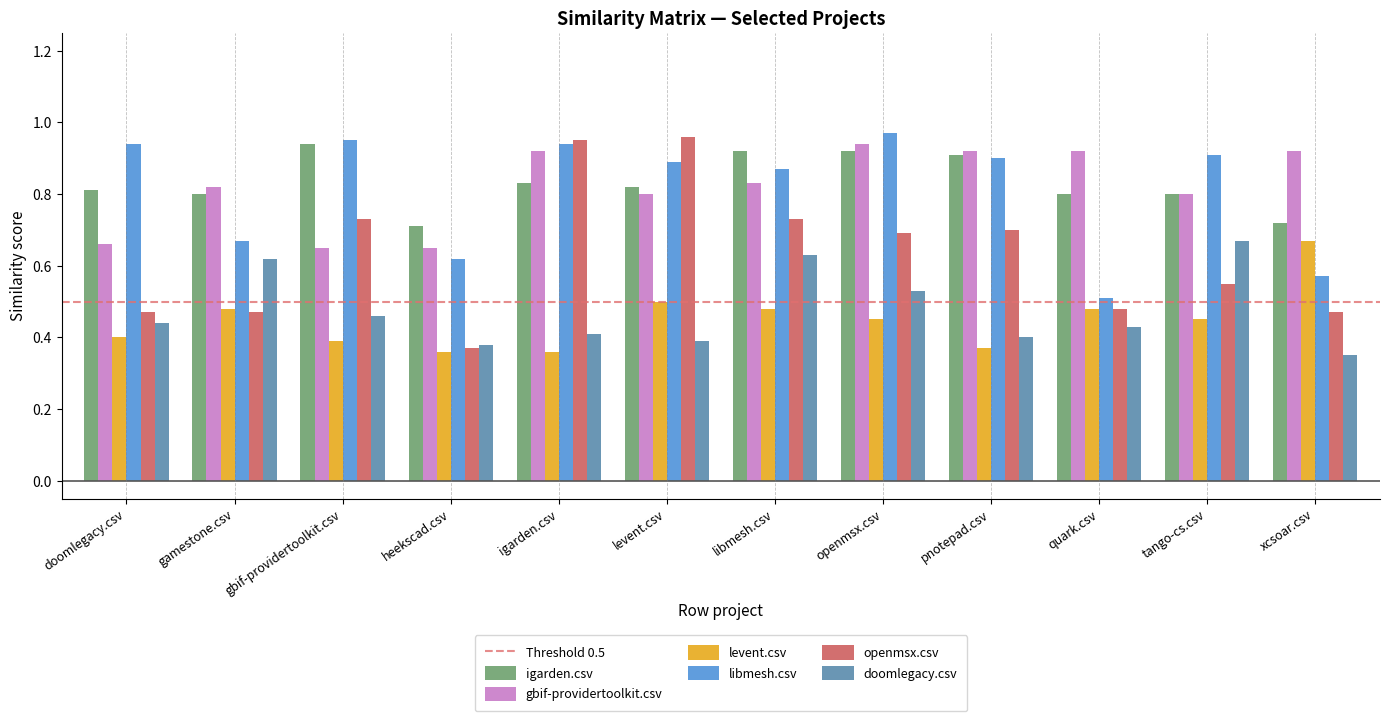

At which label is openmsx.csv closest to 0?

heekscad.csv